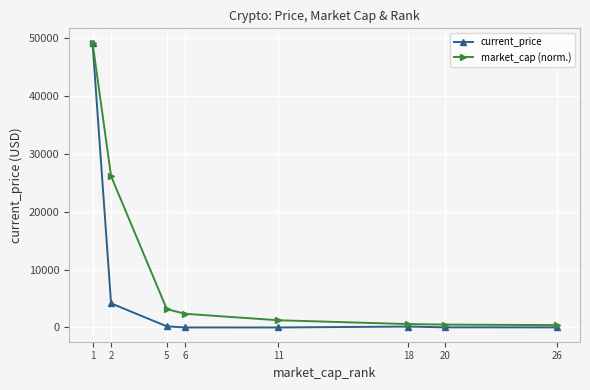

Which series has the largest total across all categories?

market_cap (norm.)